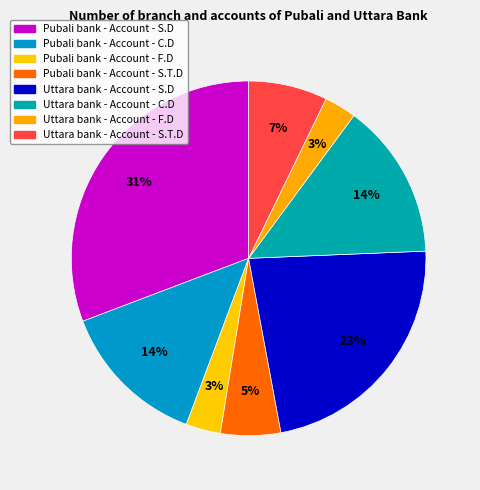

How many segments does this pie chart have?

8